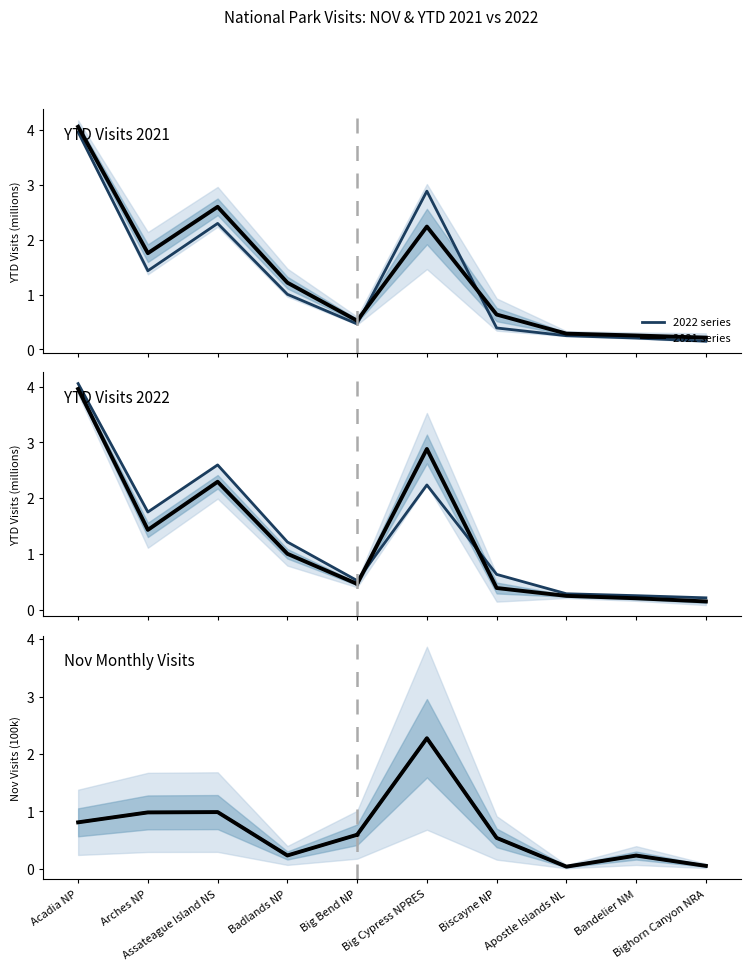

Is this an area chart (filled region under the line)?

No